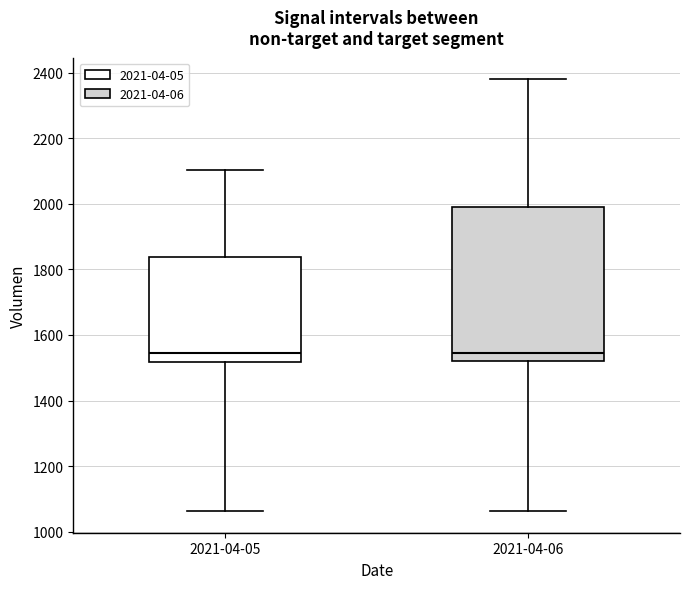

Which box is the tallest, from its lower edge to its upper edge?

2021-04-06